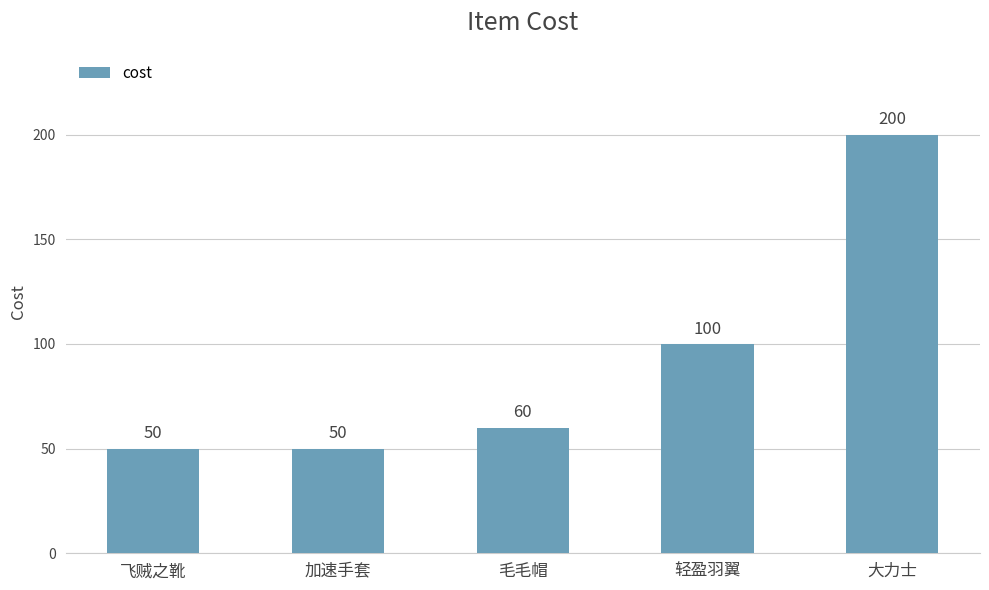

Read the value at 轻盈羽翼, to the nearest 5.

100